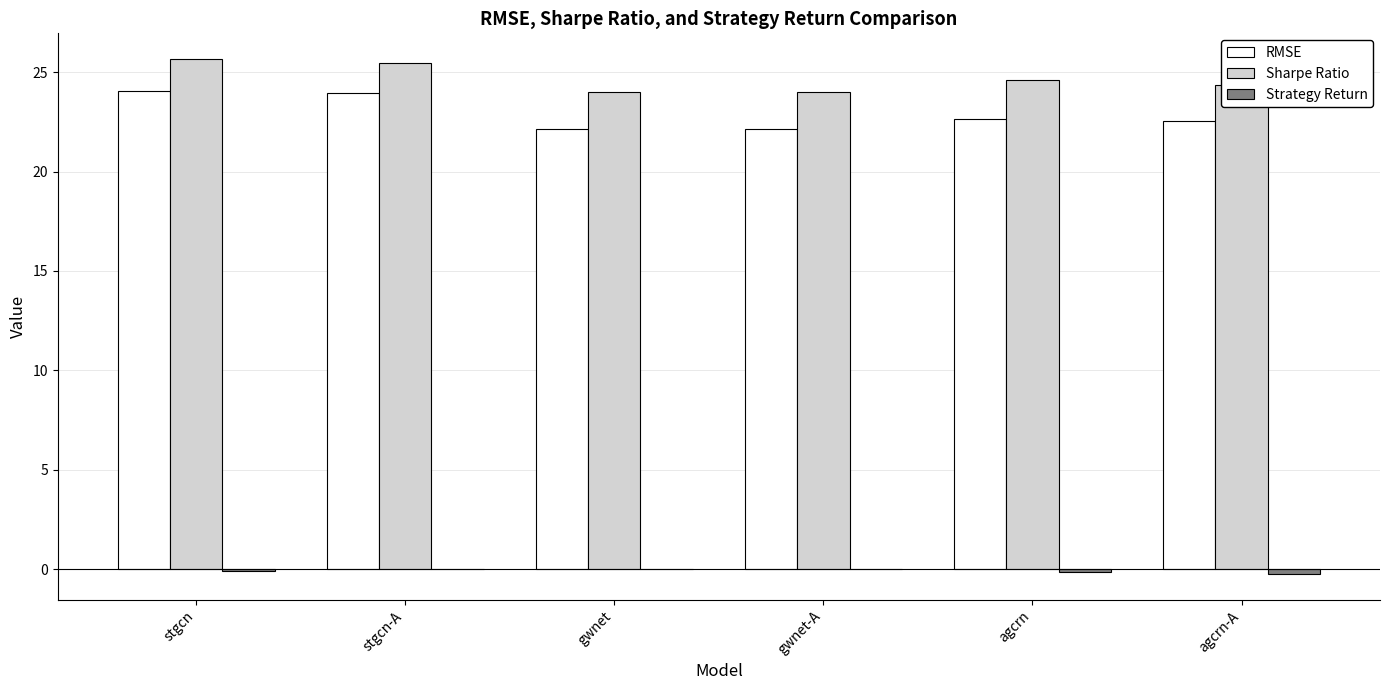

Is the value of Sharpe Ratio at stgcn greater than the value of RMSE at agcrn-A?

Yes